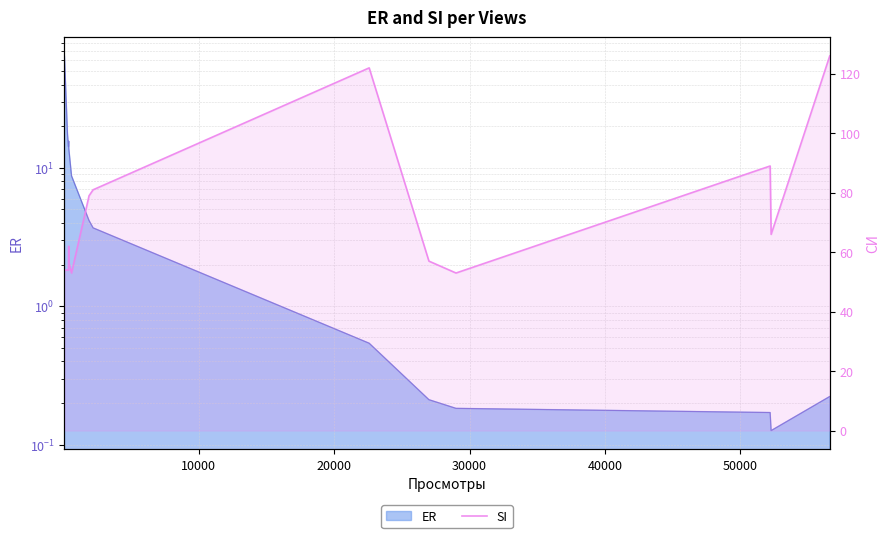

What is the maximum value shown in the chart?

126